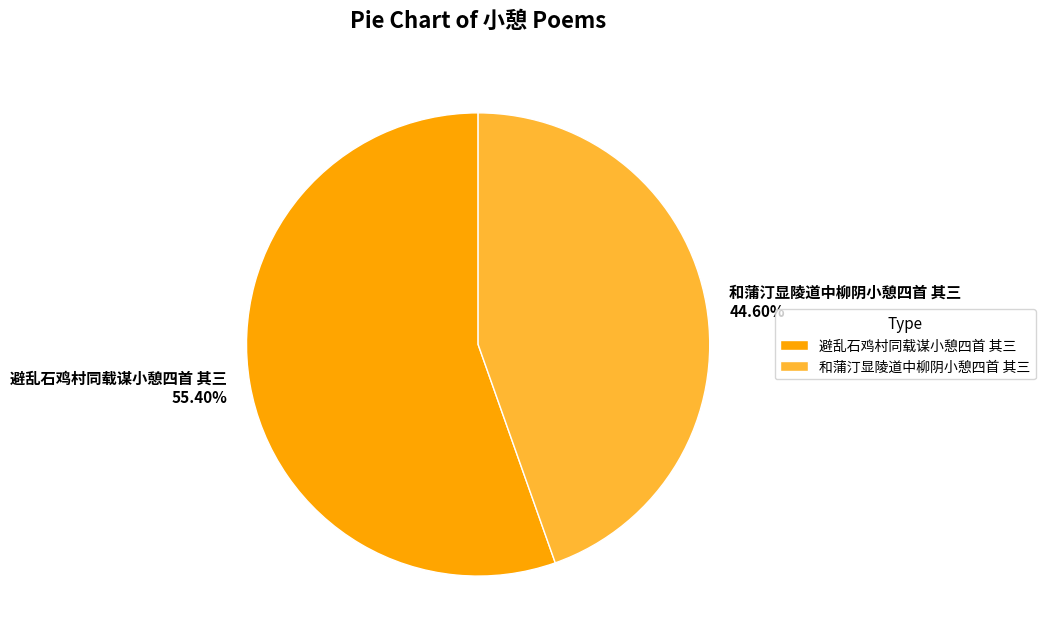

Is there a majority slice in this chart?

Yes